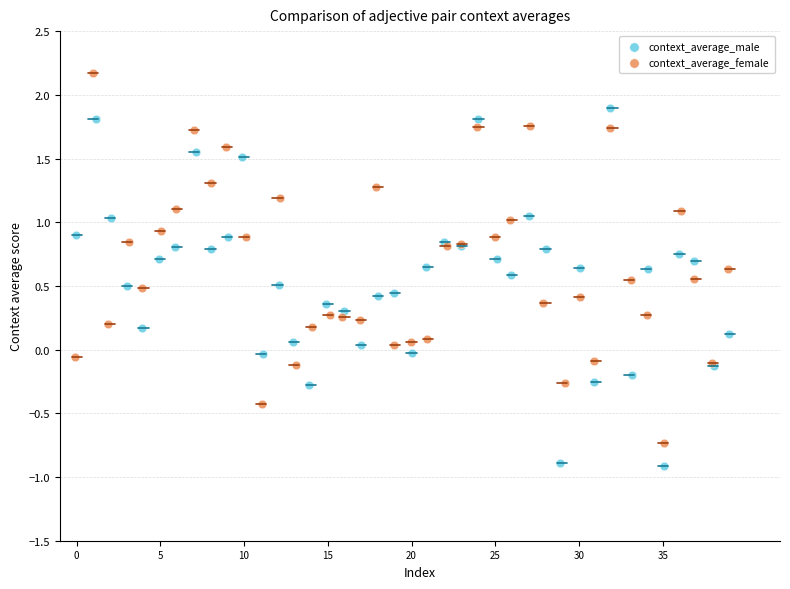

What are all the series names shown in the legend?

context_average_male, context_average_female